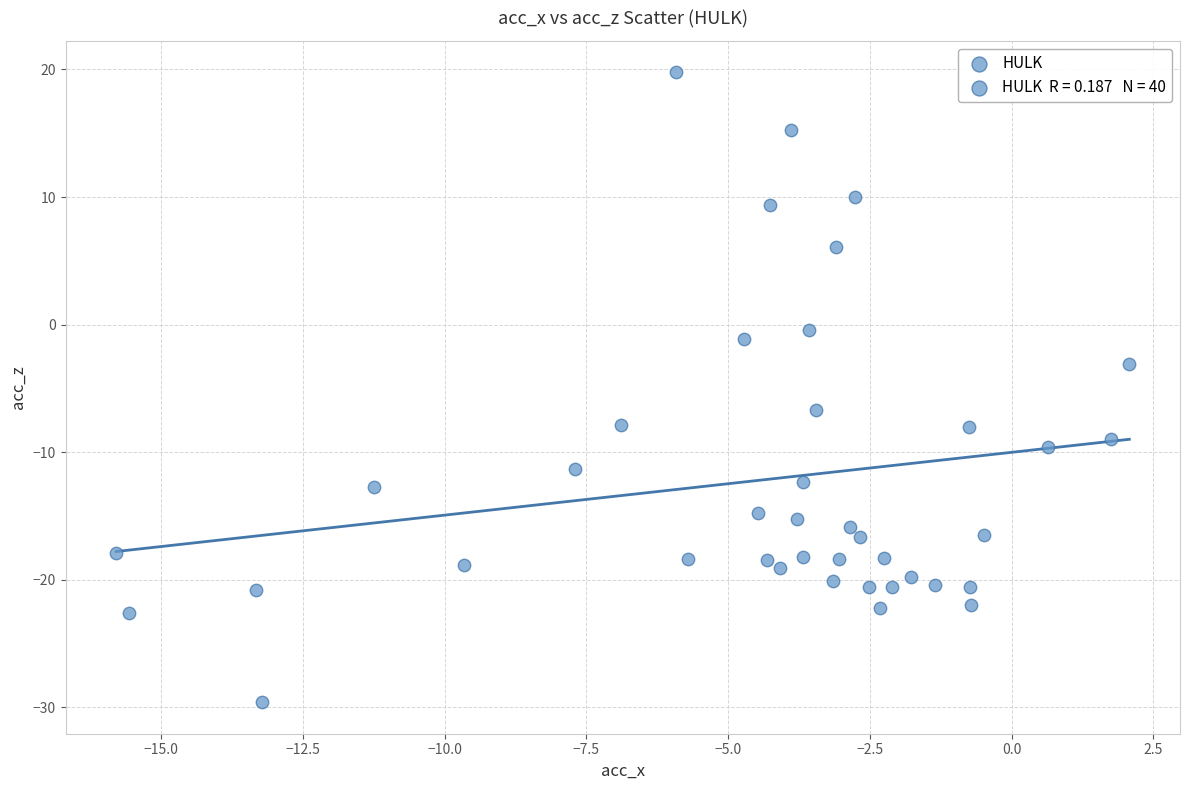

What Y value in the scatter plot is closest to -4?

-3.1